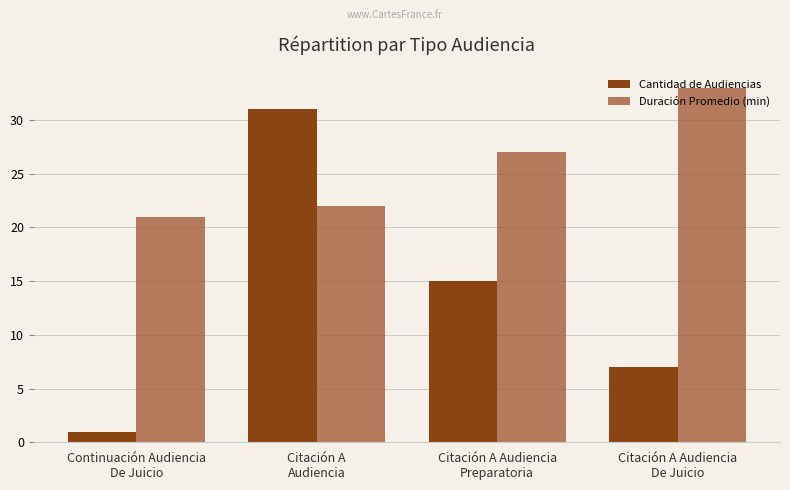

How many bars are there in each group?

2